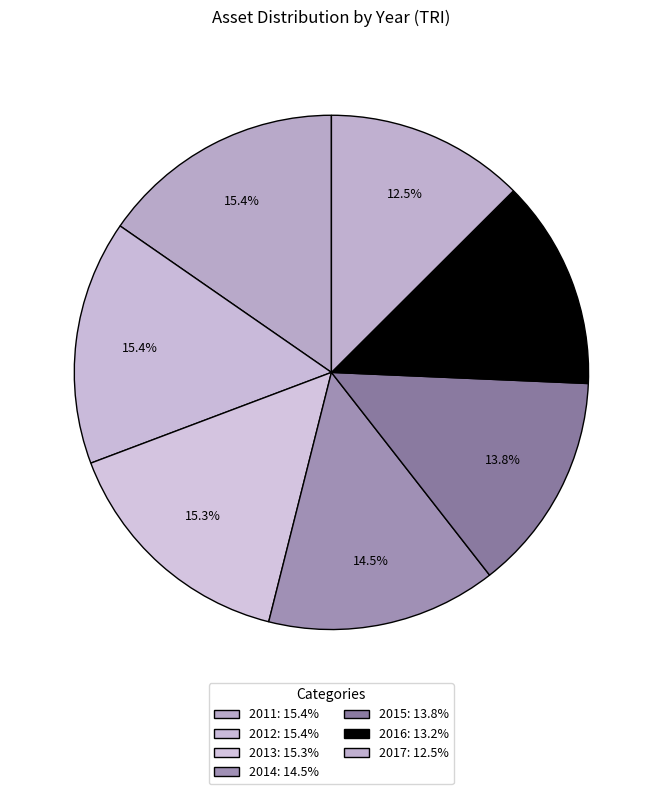

Does 2014 account for over 50% of the chart?

No